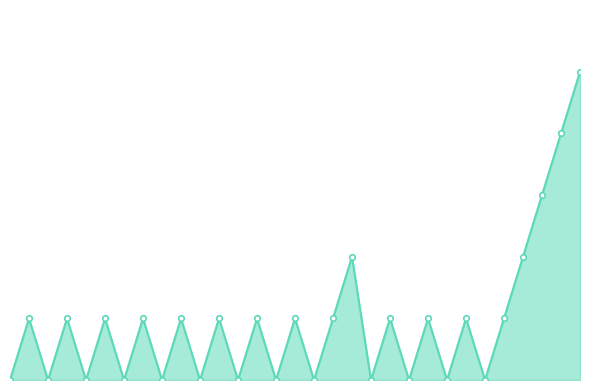

How many interior local valleys (lower than both neighbors) does the data have?

12